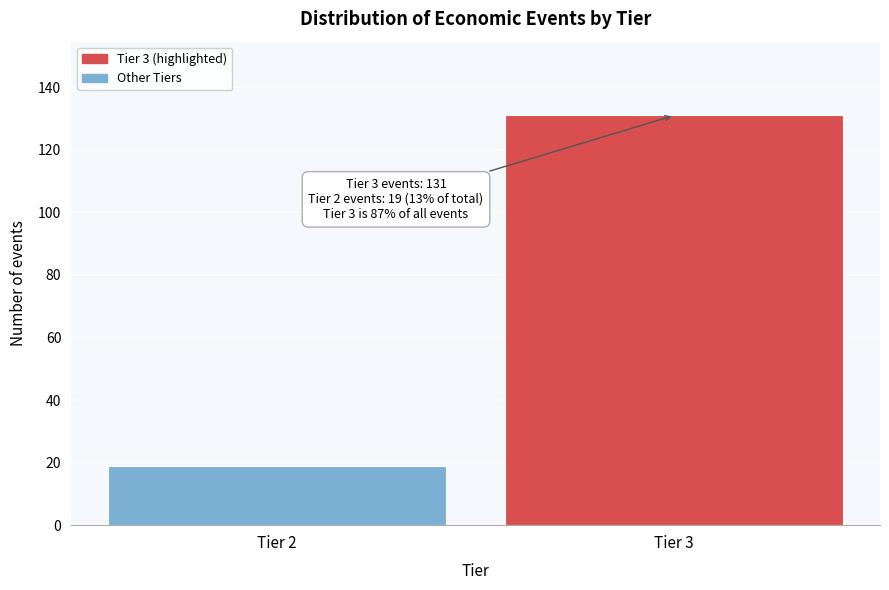

Reading left to right, what are all the values shown in this chart?

19	131